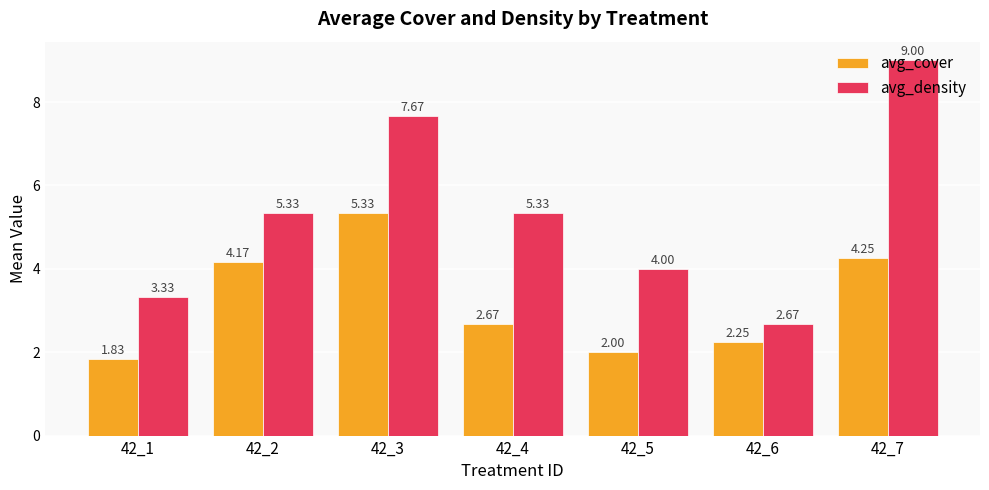

Which category has the highest value in the avg_density series?

42_7